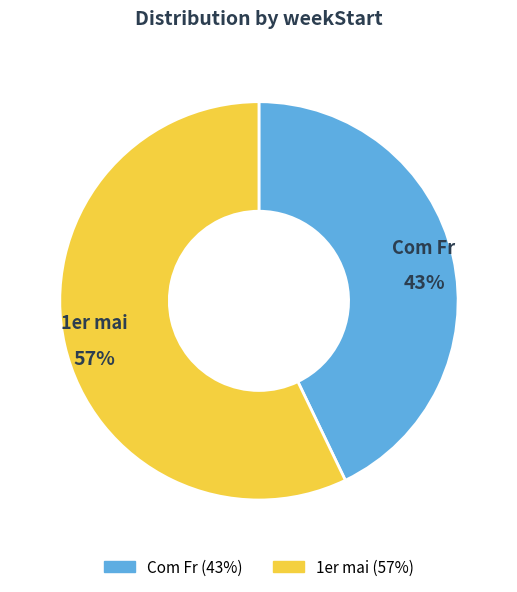

Do 1er mai and Com Fr together represent more than half of the pie?

Yes